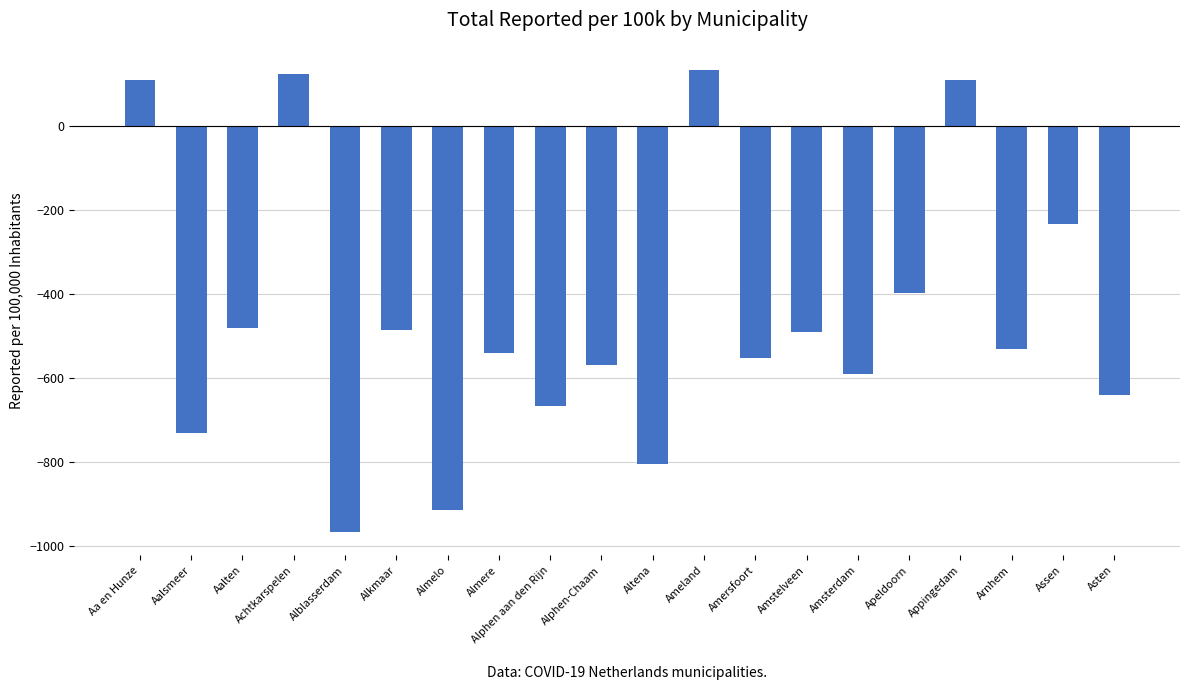

How many values are above zero?

4